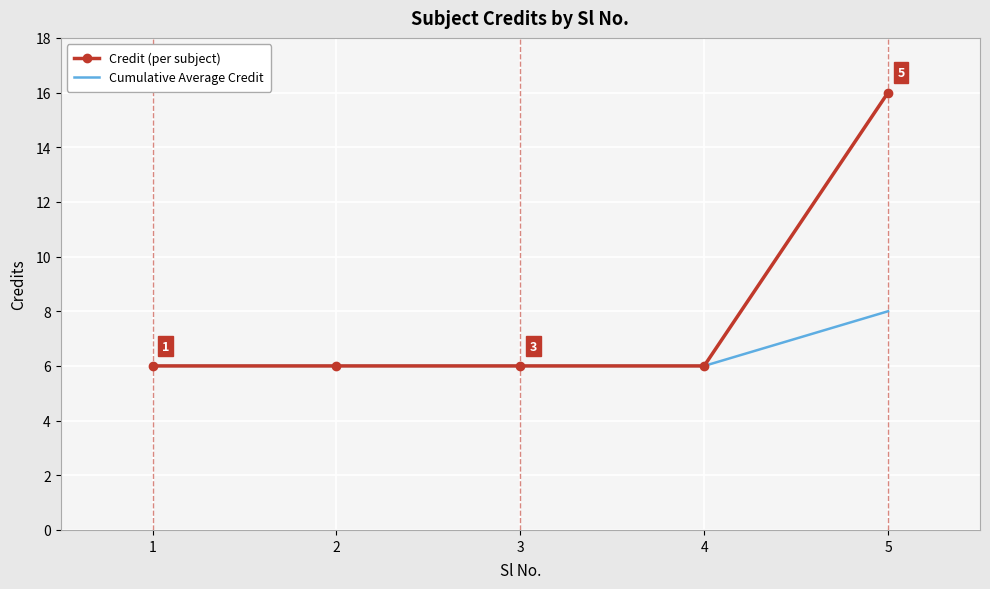

Which series has the largest total across all categories?

Credit (per subject)